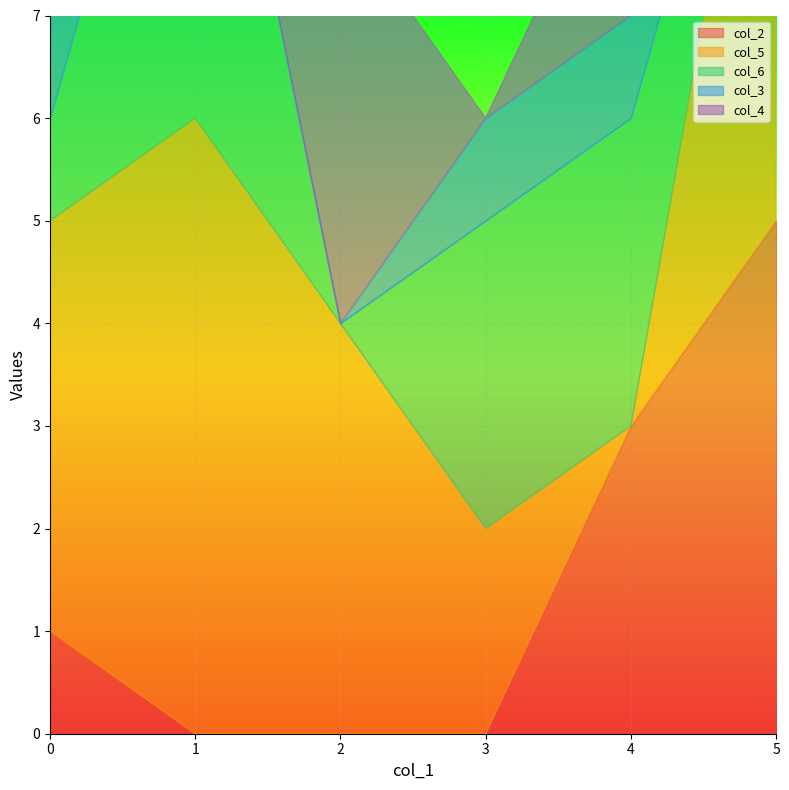

How many values in the col_4 series are below 4?

3